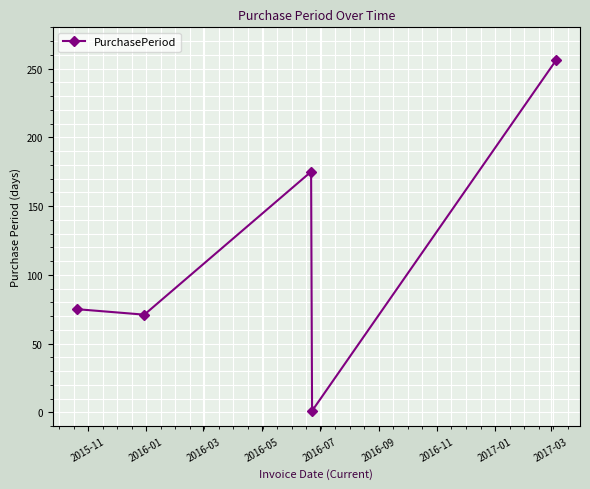

What is the greatest value displayed?

256